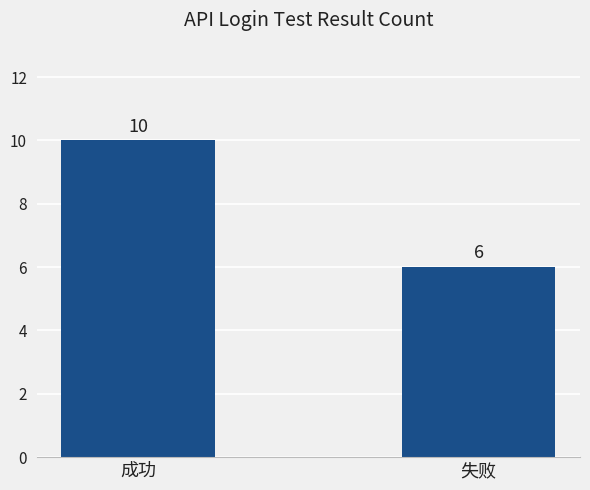

Which has a higher value, 成功 or 失败?

成功